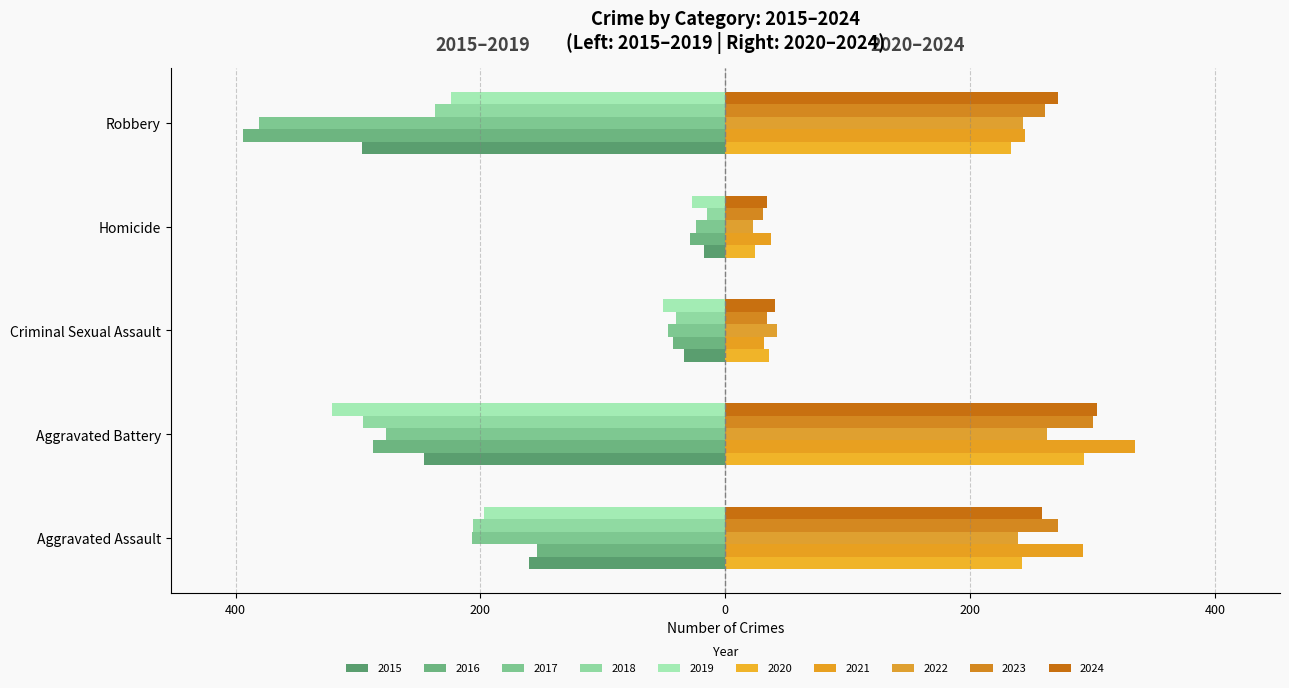

What is the maximum value shown in the chart?

394